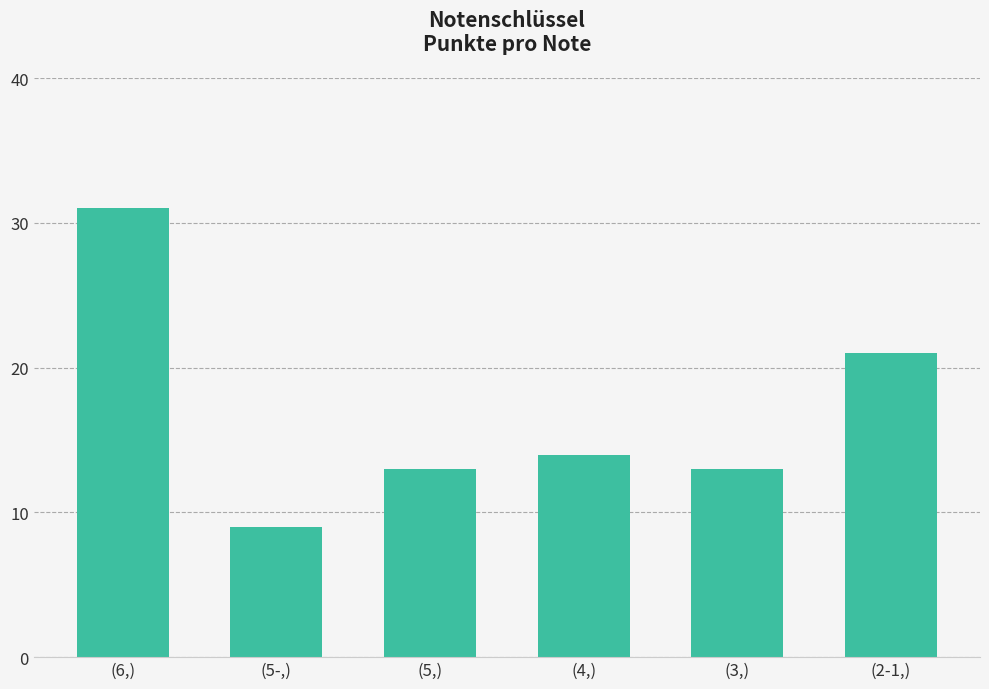

Read the value at (4,), to the nearest 10.

10